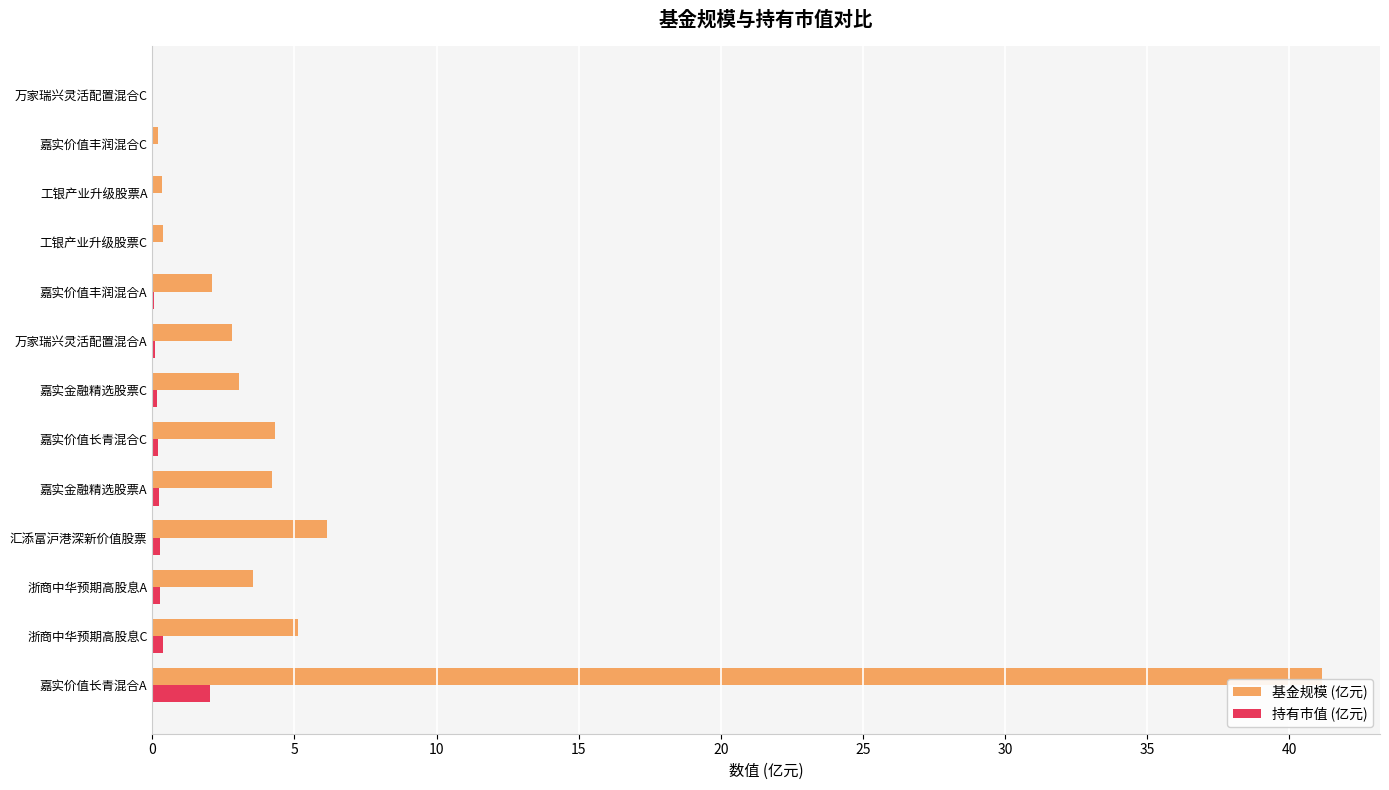

Between 嘉实价值长青混合A and 嘉实金融精选股票A, which series saw the biggest shift?

基金规模 (亿元)